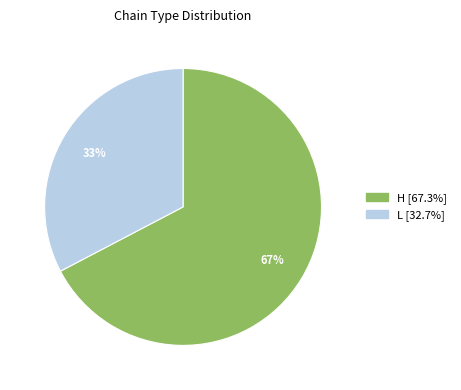

What is the majority slice?

H